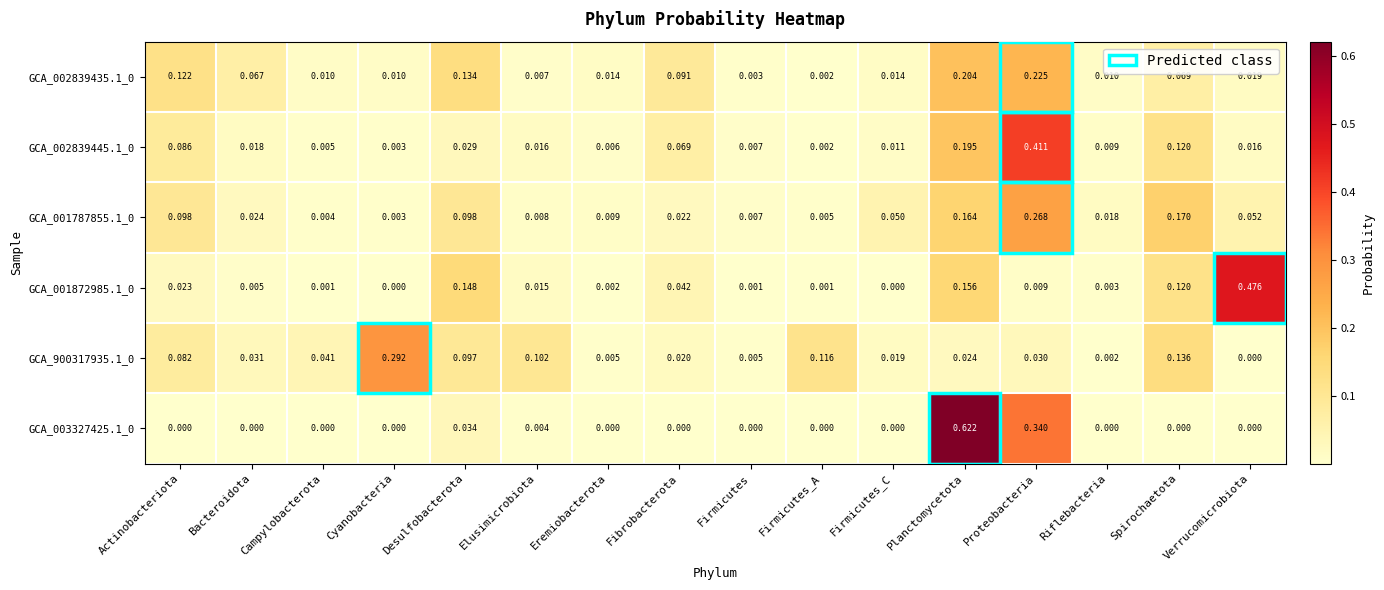

Which category has the lowest value in the GCA_002839435.1_0 series?

Firmicutes_A